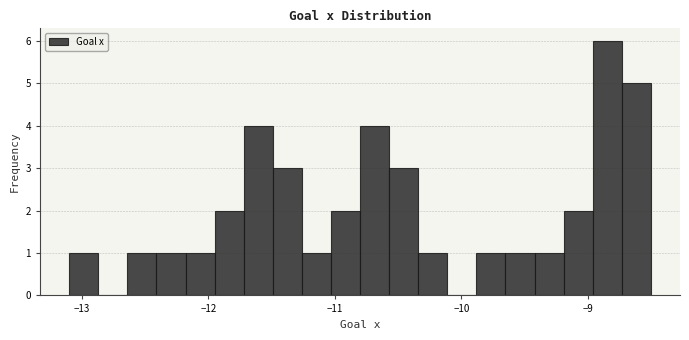

Around what value on the x-axis is the tallest bar? Give the approximate position of its centre, as read against the axis.

-8.8